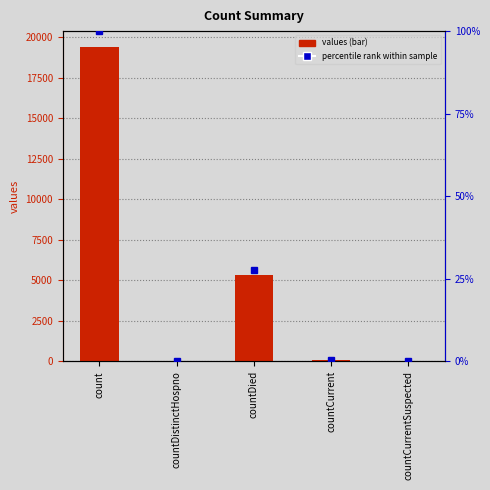

Which category has the lowest value in the percentile rank within sample series?

countCurrentSuspected